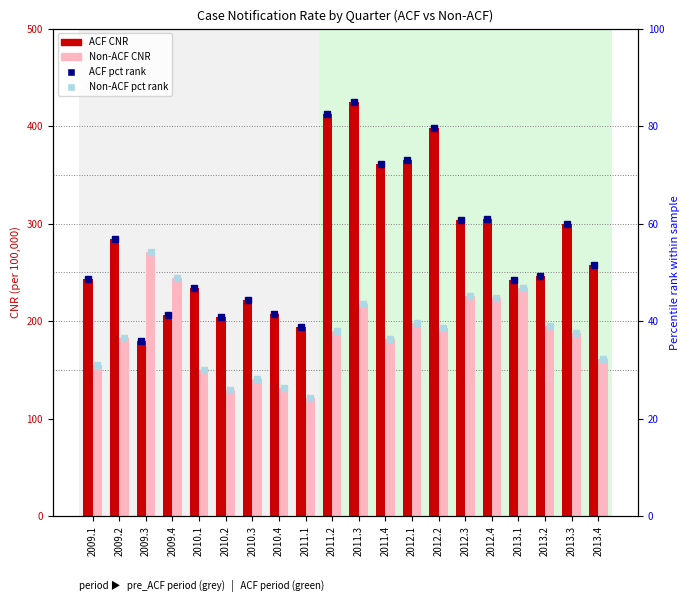

What is the minimum value shown in the chart?

24.2